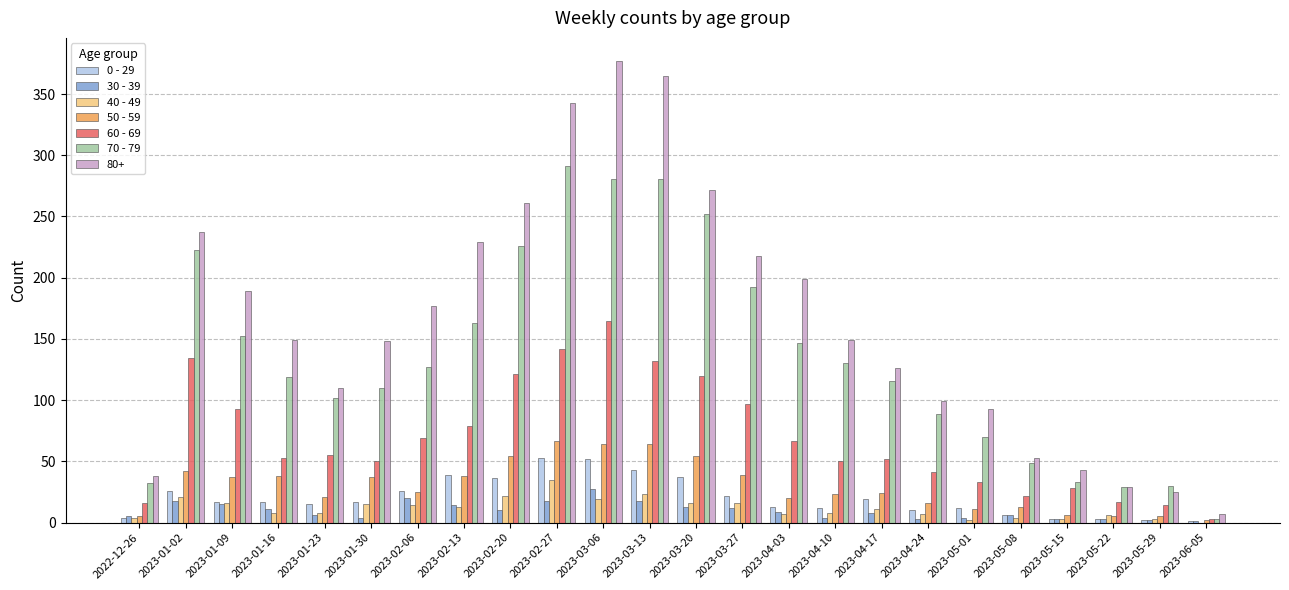

At which label does 80+ reach its peak?

2023-03-06